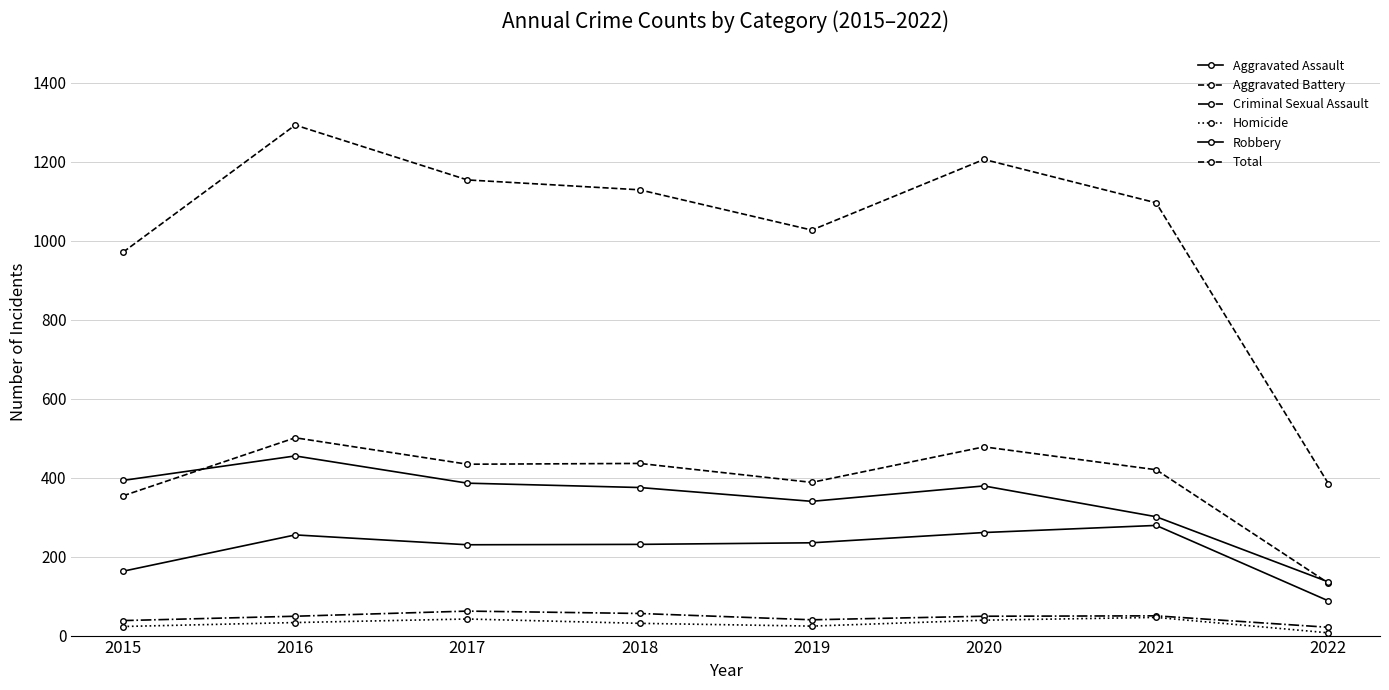

What is the approximate value of Total at 2015, to the nearest 100?

1000